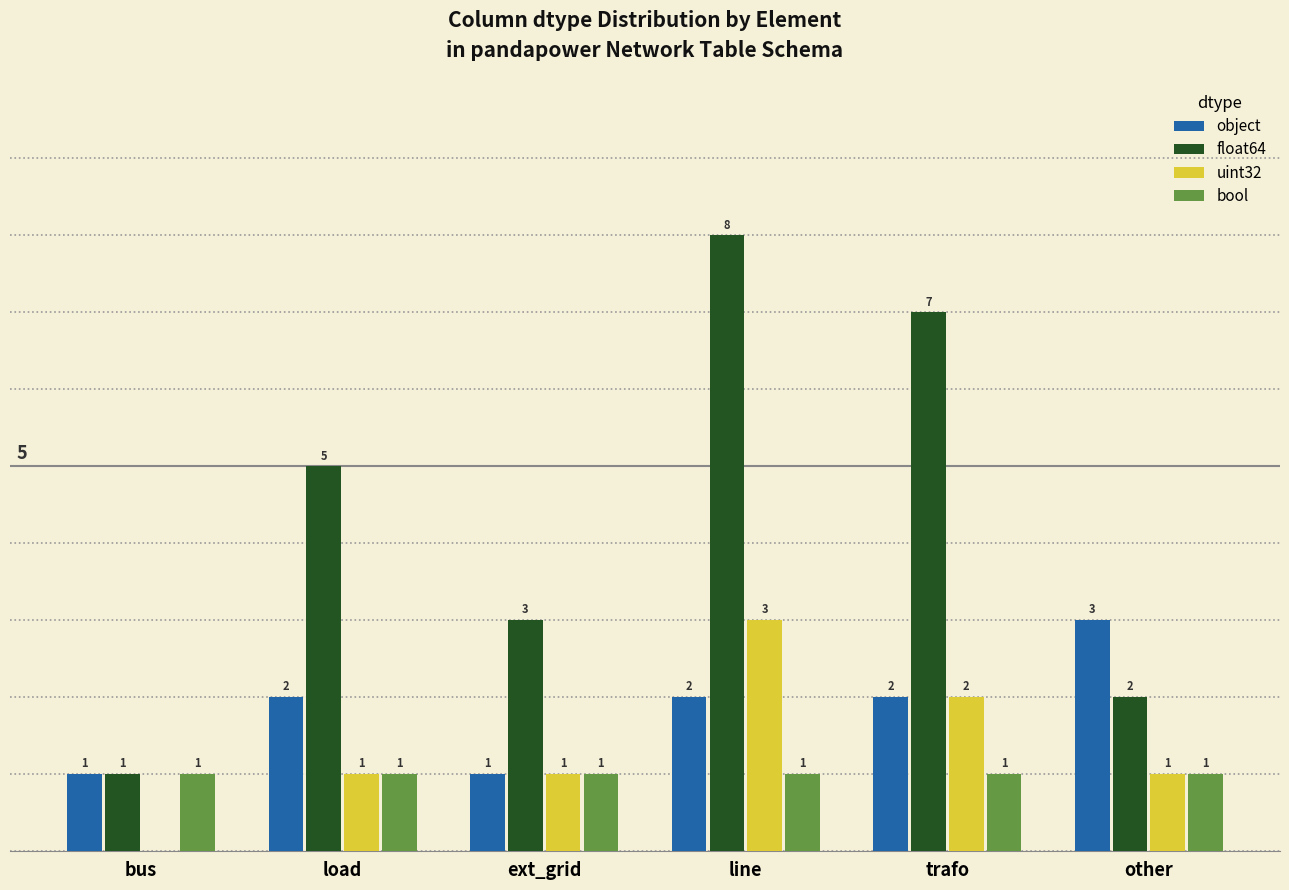

Is it true that float64 equals 7 at trafo?

True